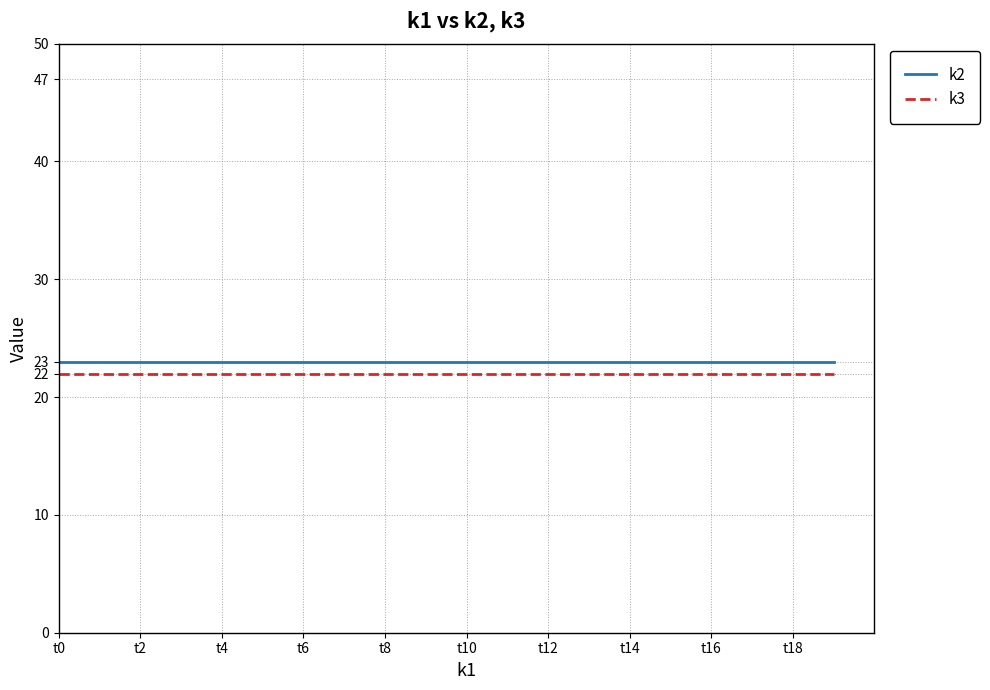

What is the minimum value shown in the chart?

22